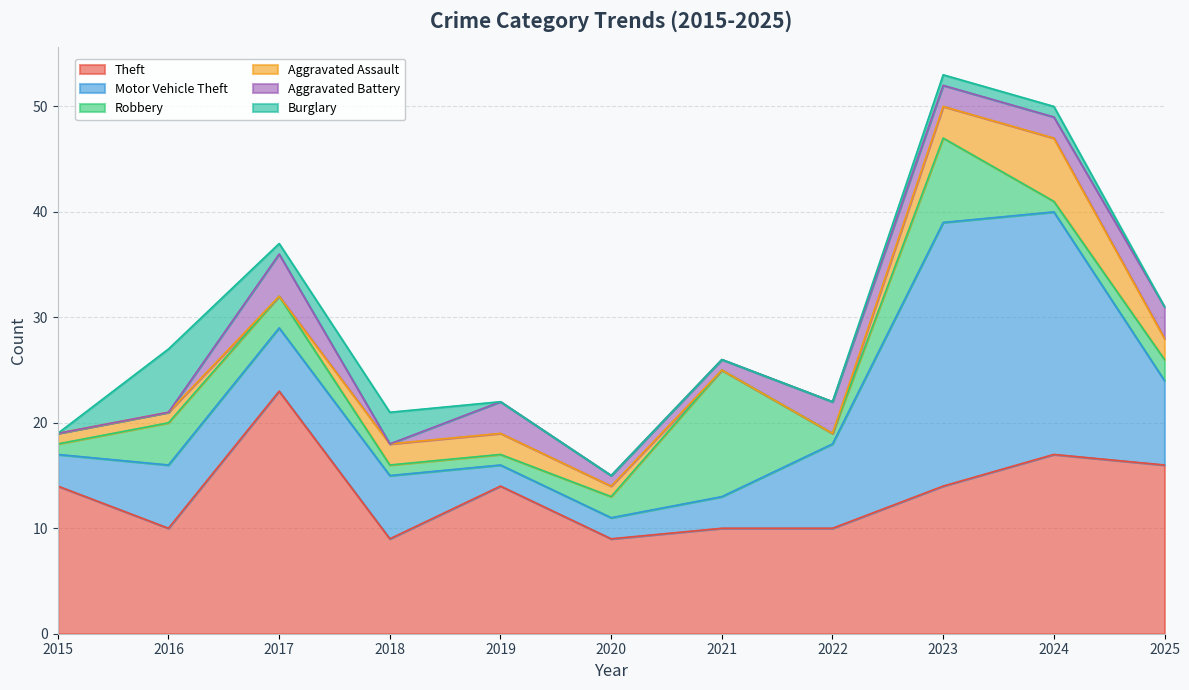

How many lines are shown in the chart?

6